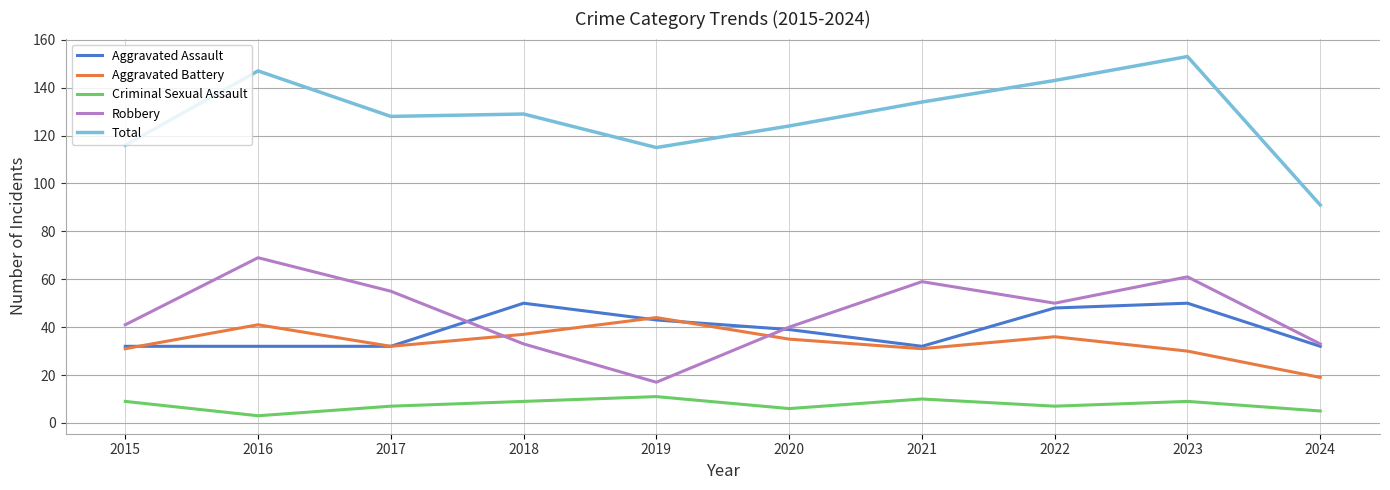

True or false: Total and Criminal Sexual Assault intersect in this chart.

False